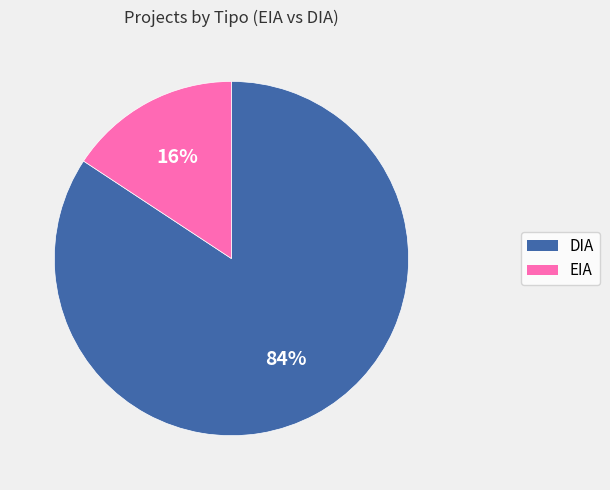

How many slices are in this pie chart?

2